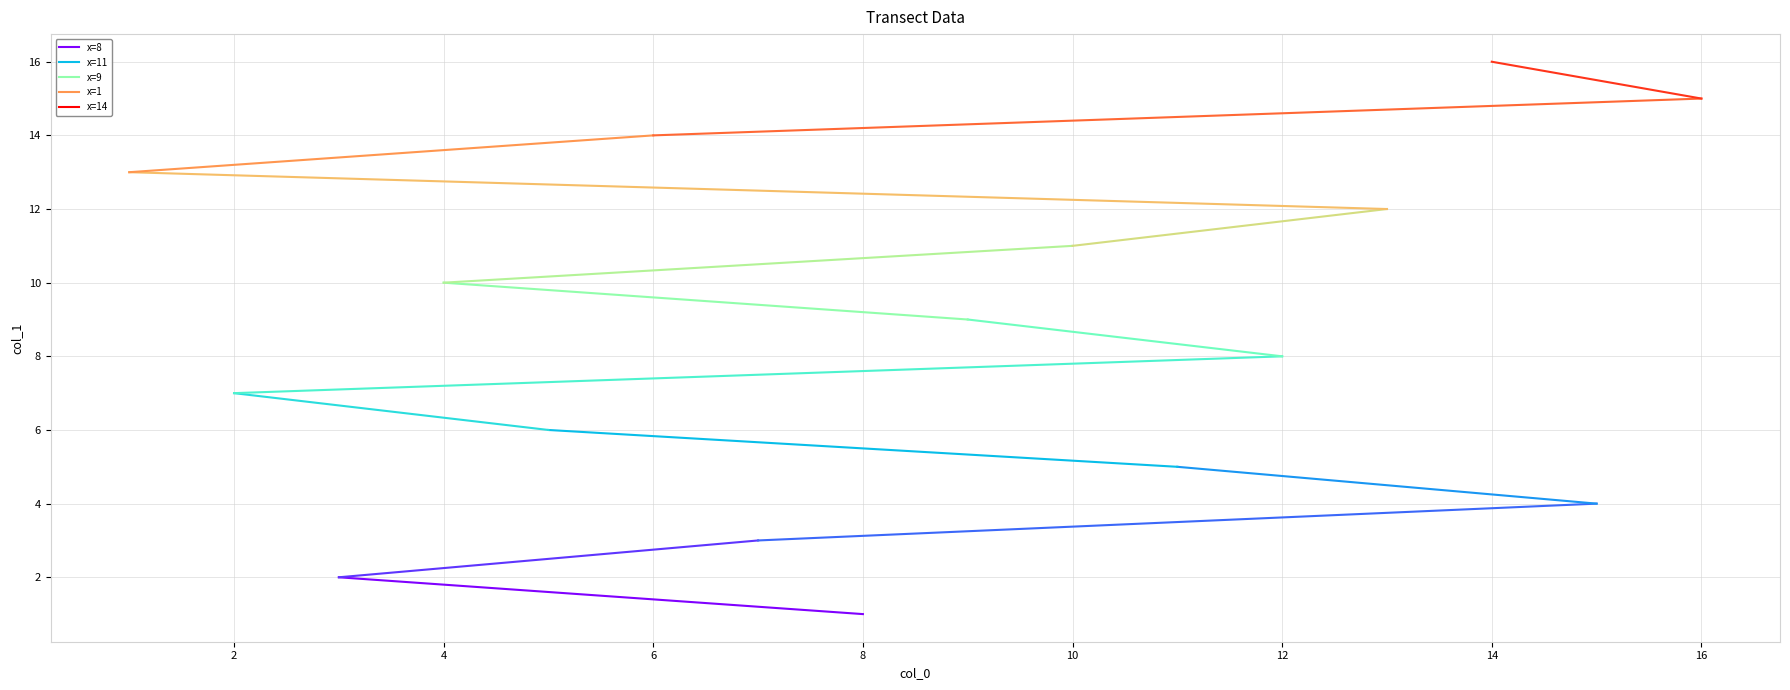

What is the difference between the maximum and minimum values?

15